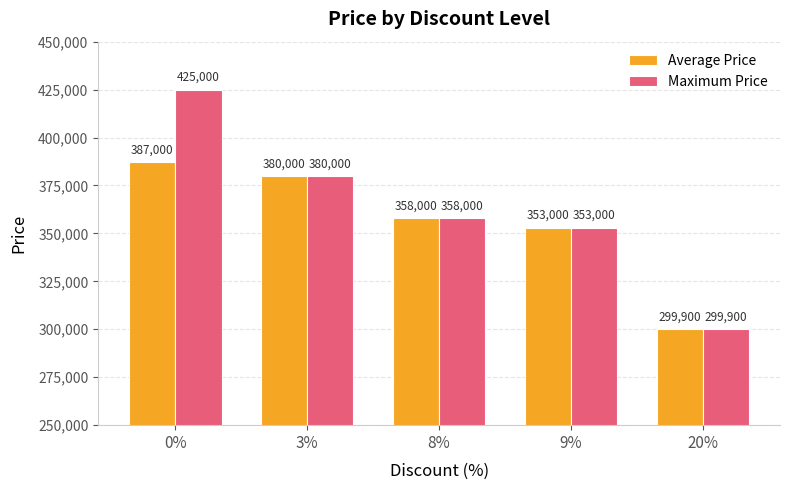

How many bars are there in each group?

2